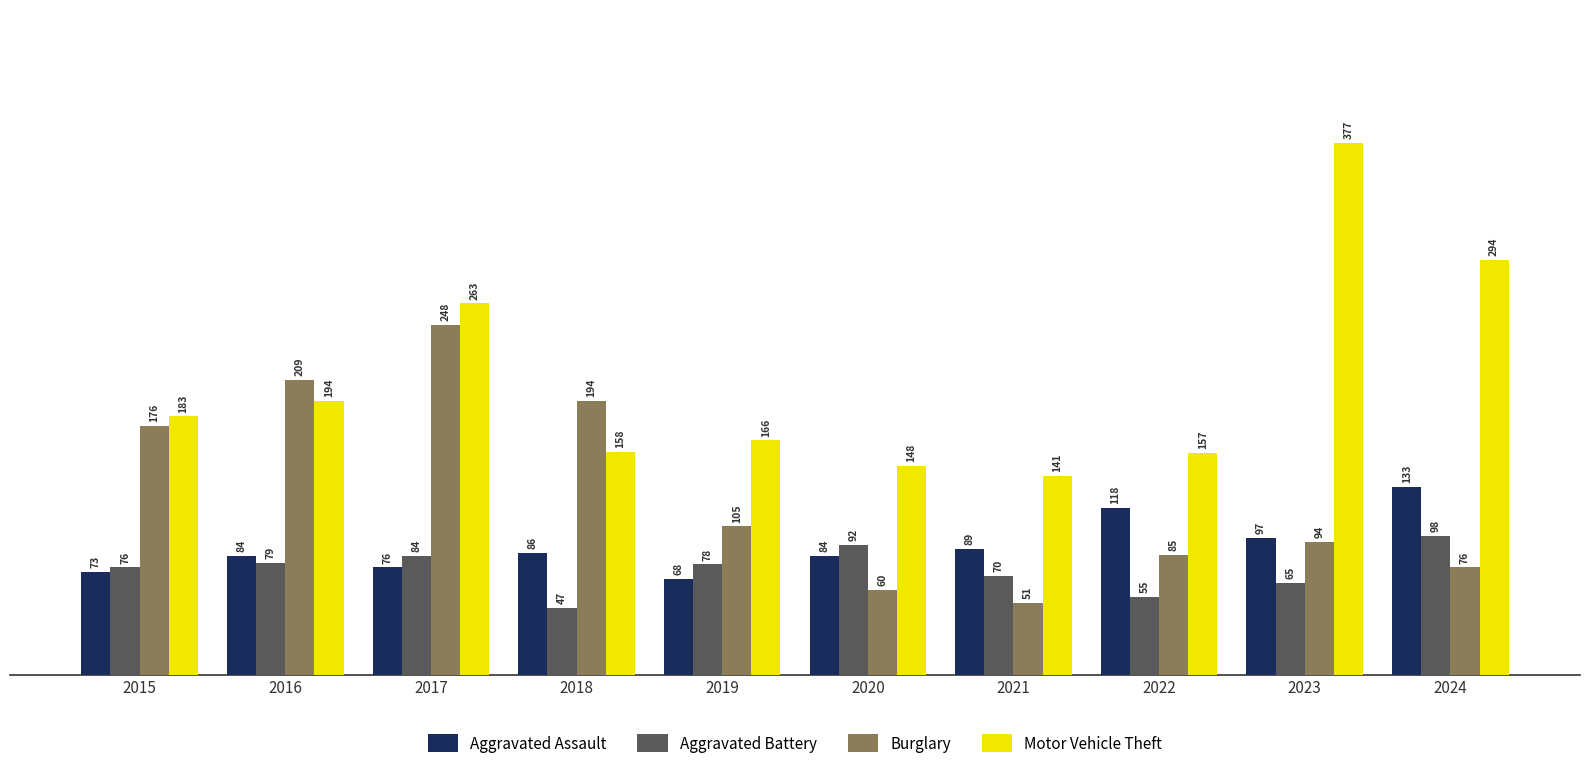

At which category is the sum across all series the highest?

2017